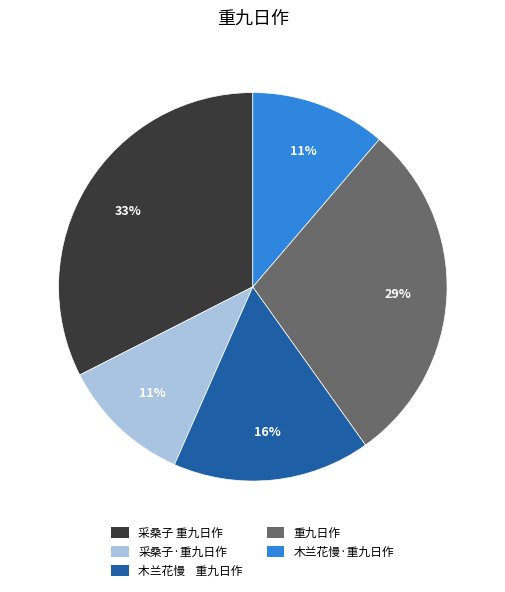

Approximately how many times larger is the value at 采桑子 重九日作 compared to 采桑子·重九日作?

3.0